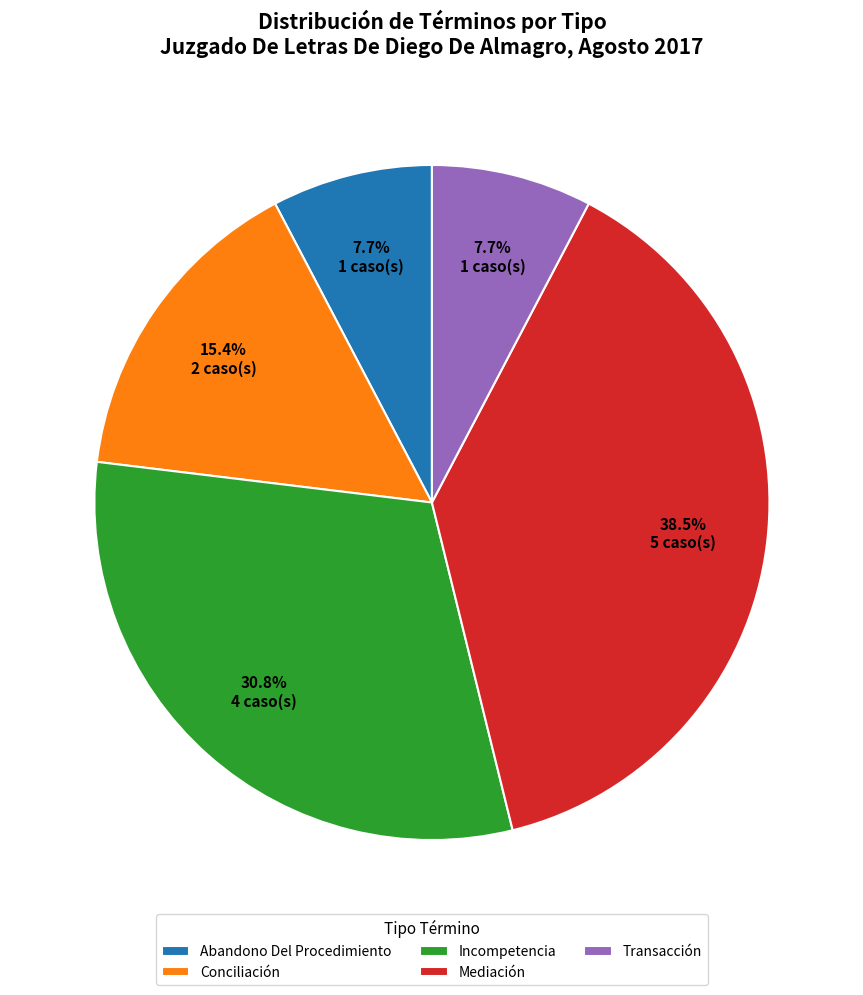

Is Transacción the majority of the pie?

No